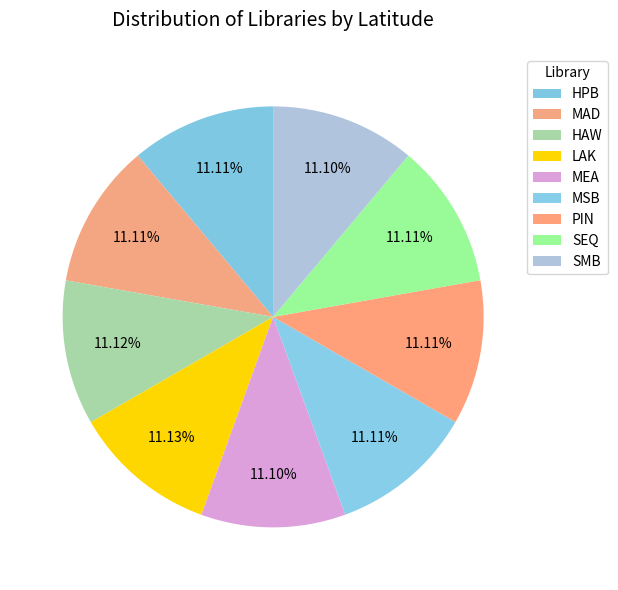

Count the number of slices in the pie.

9